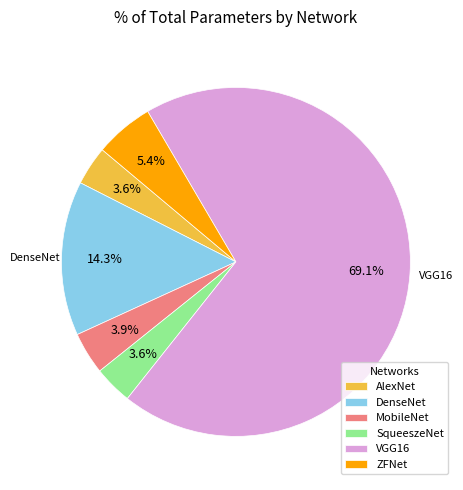

Which category has the biggest portion of the pie?

VGG16